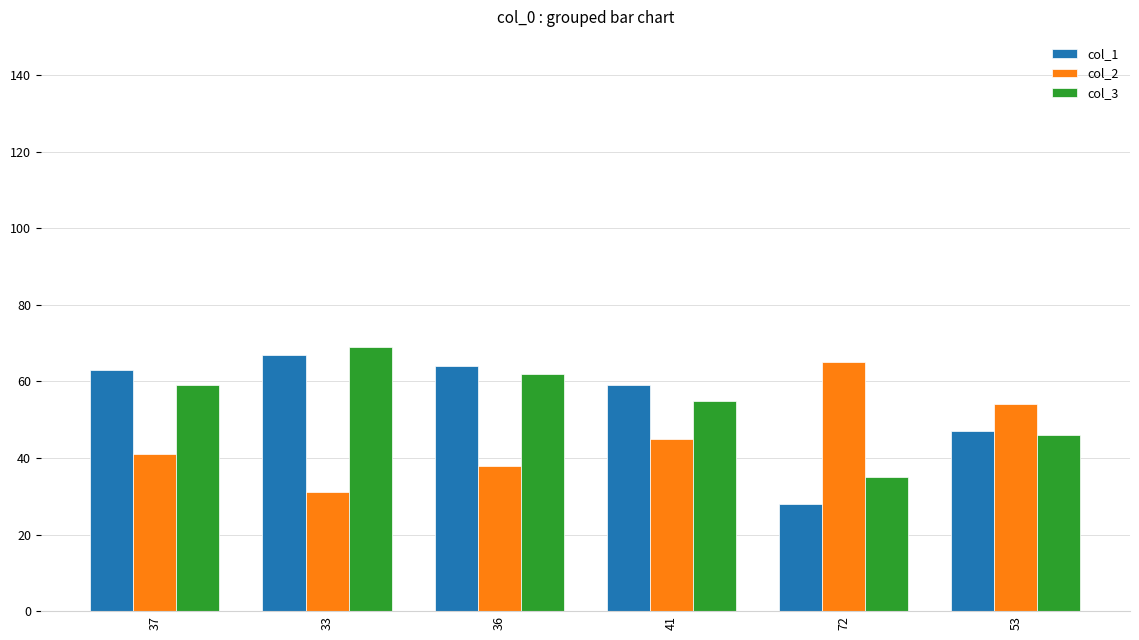

List the series in order of their peak value, lowest first.

col_2, col_1, col_3